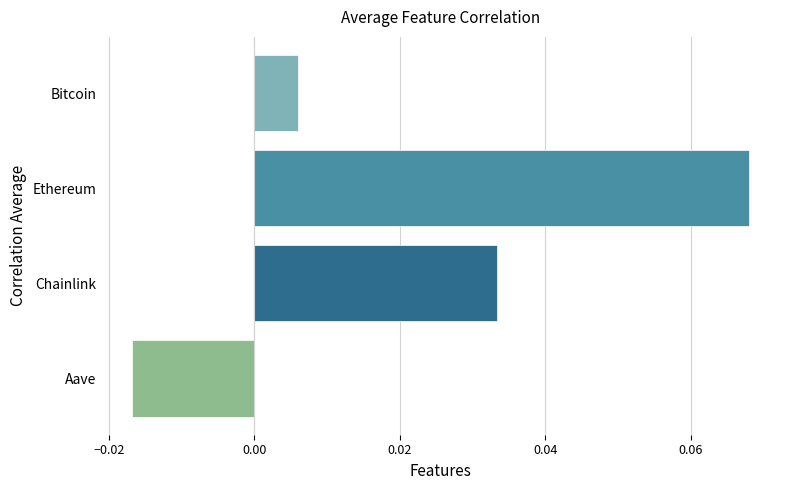

Rank the categories by value from lowest to highest.

Aave, Bitcoin, Chainlink, Ethereum